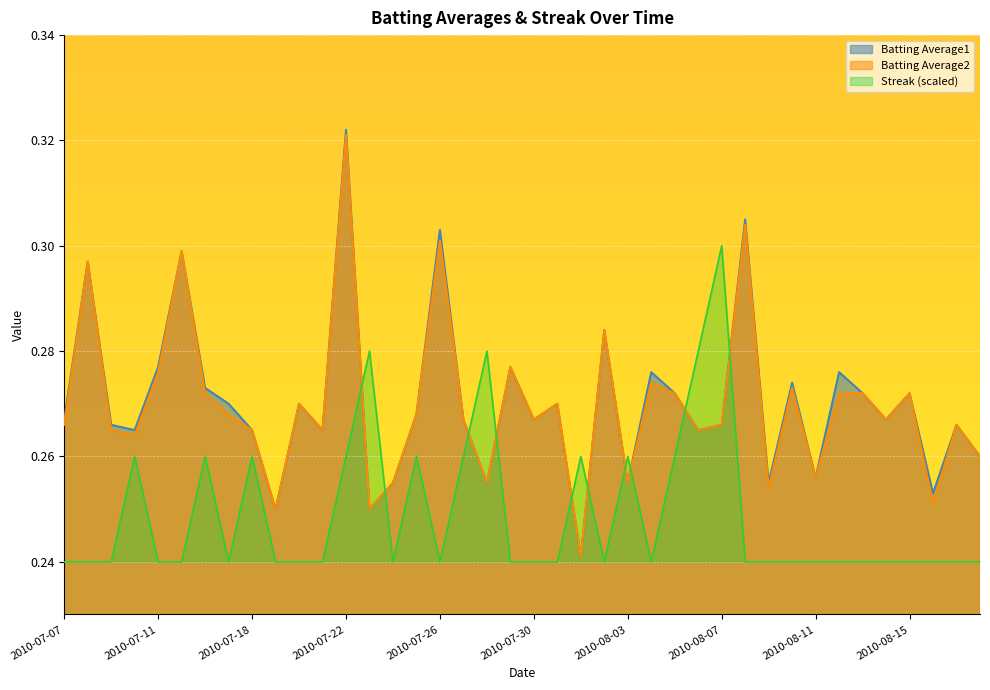

The Batting Average1 series shows 0.3 at 2010-07-20. True or false?

True